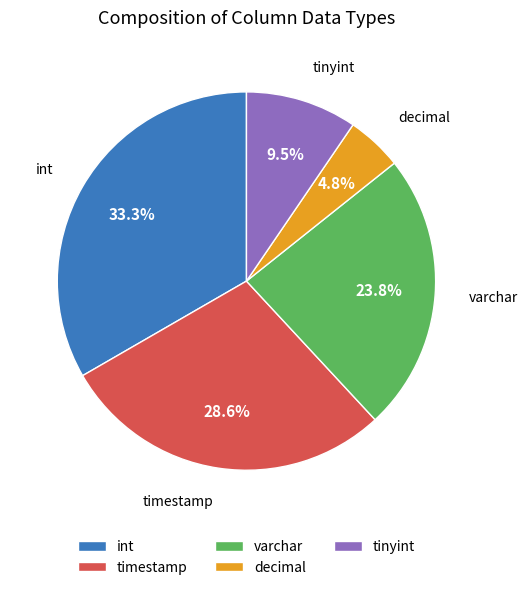

To the nearest percent, what portion does int represent?

33%